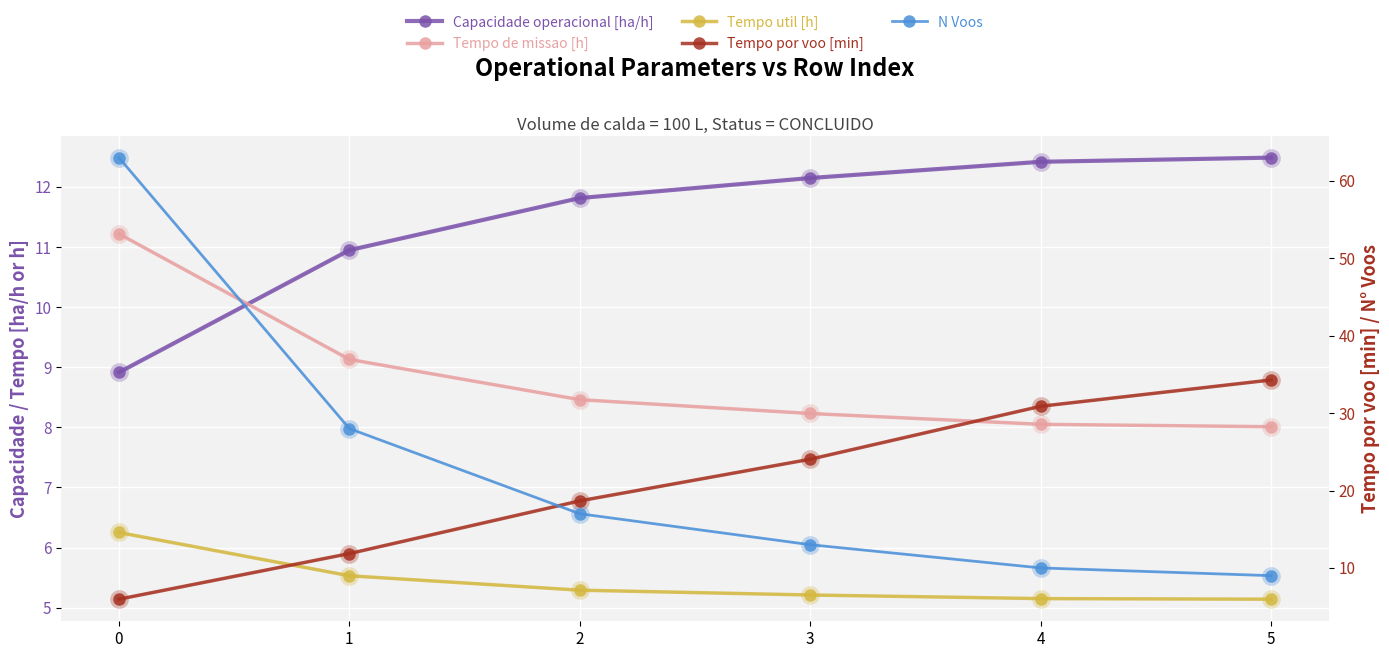

Between 4 and 2, which is larger?

4